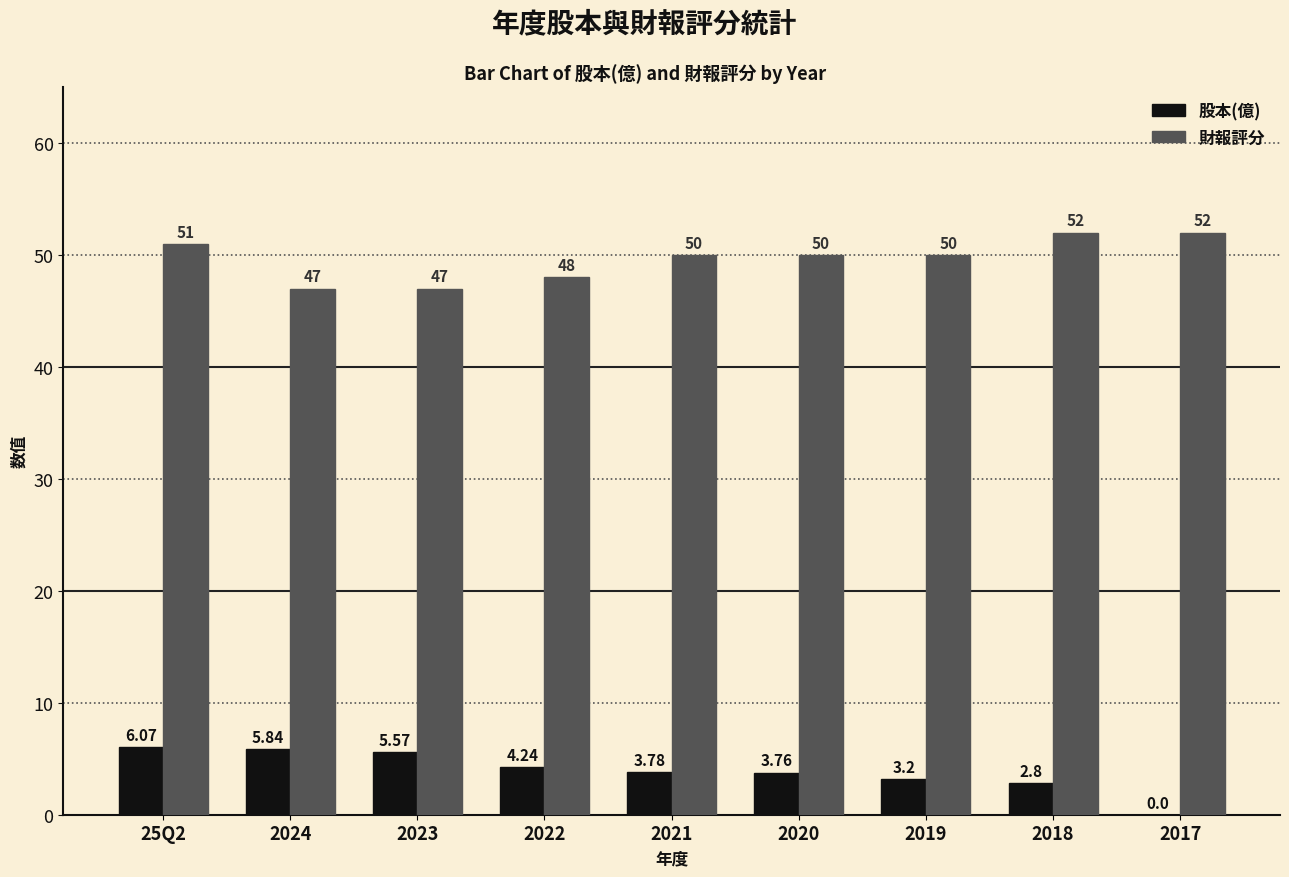

What is the average value of the 股本(億) series?

3.9